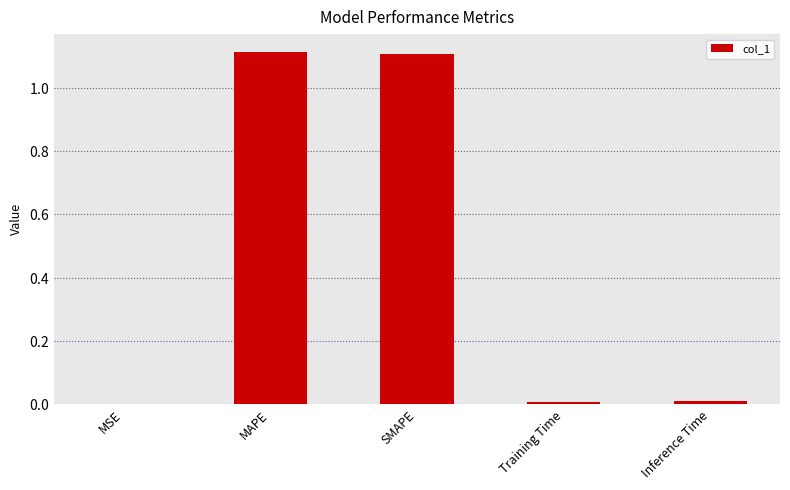

What is the average value?

0.4